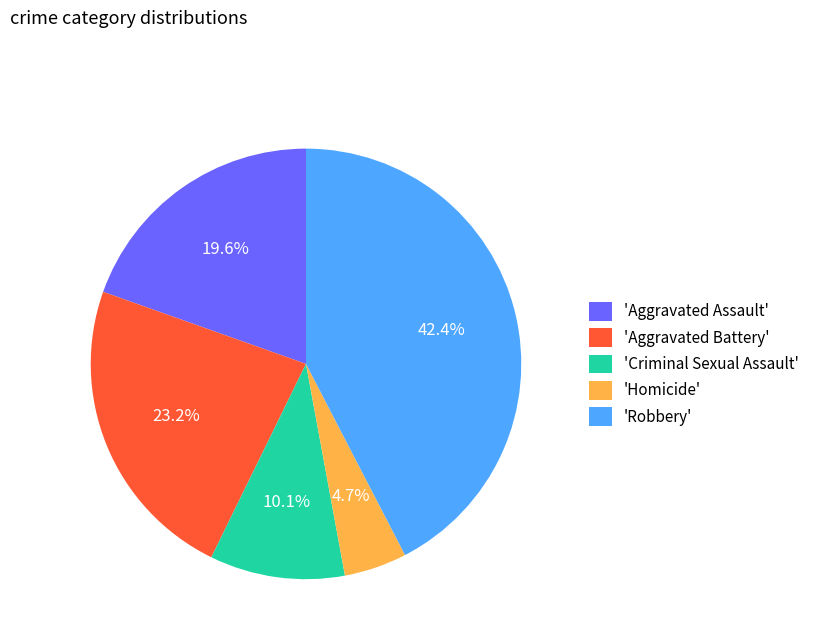

How many segments does this pie chart have?

5